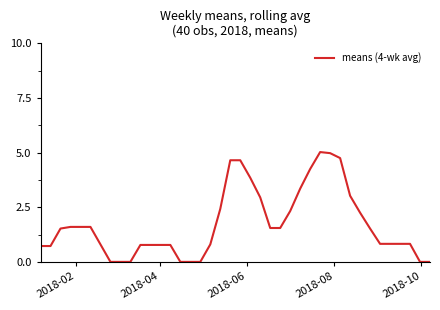

What is the difference between the maximum and minimum values?

5.0